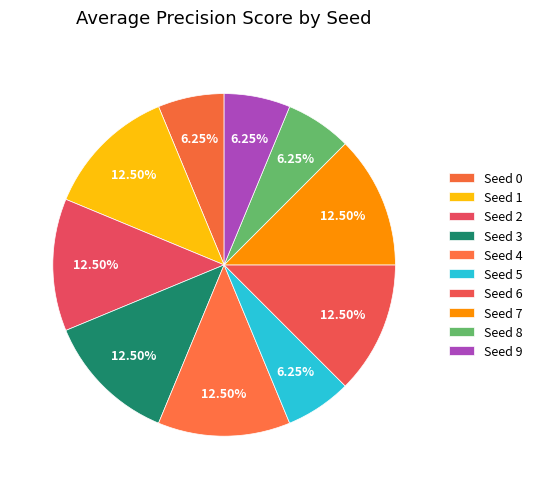

How many segments does this pie chart have?

10